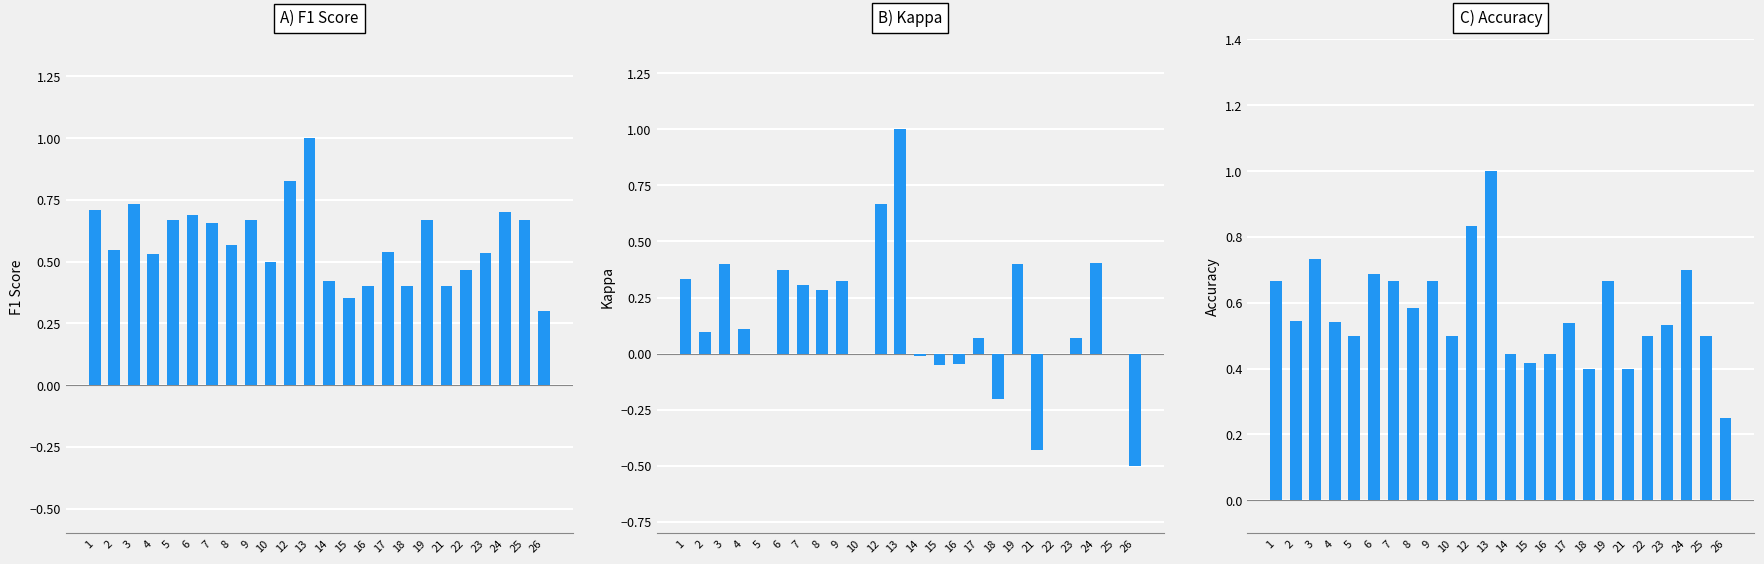

Is the value of accuracy at 14 greater than the value of kappa at 26?

Yes